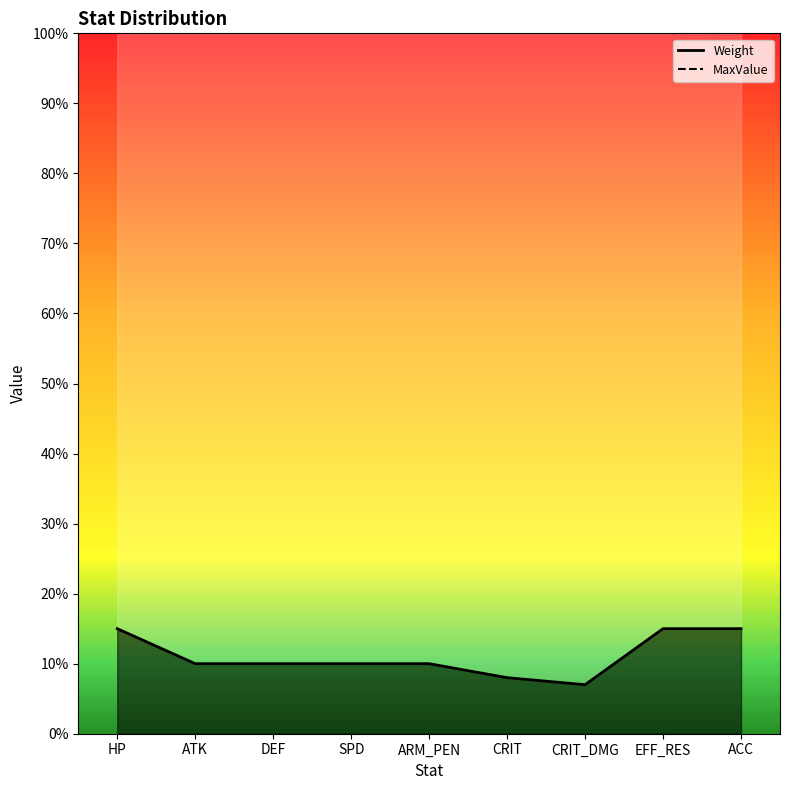

What is the approximate value at ARM_PEN?

10